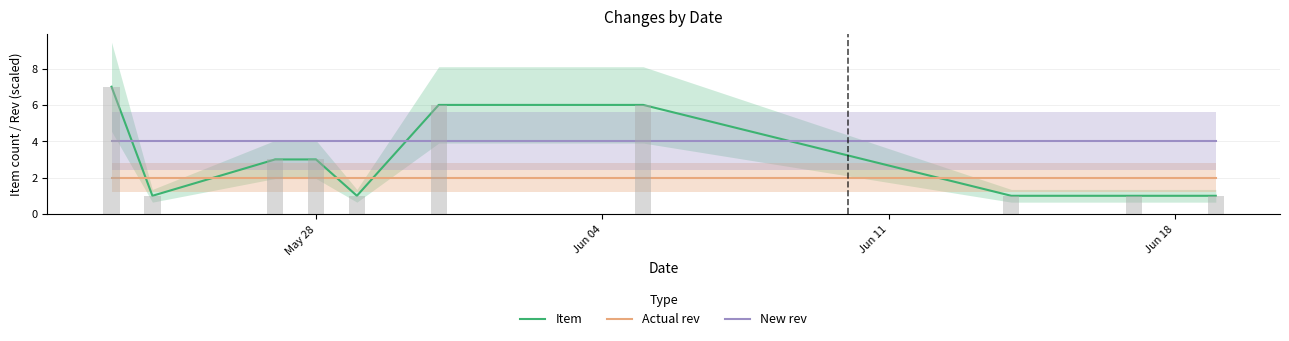

Count the number of categories in the chart.

10